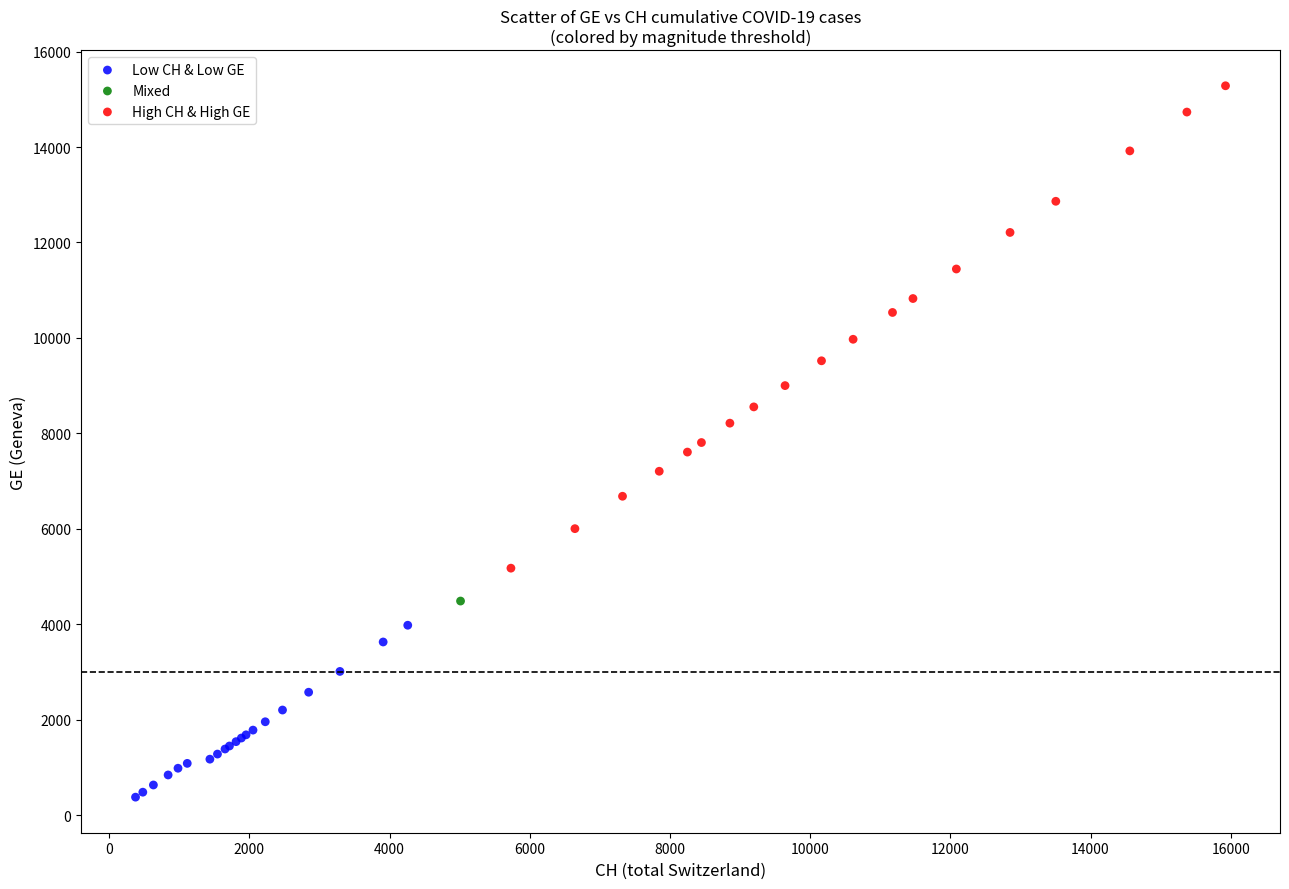

Which series contains the lowest Y value?

Low CH & Low GE